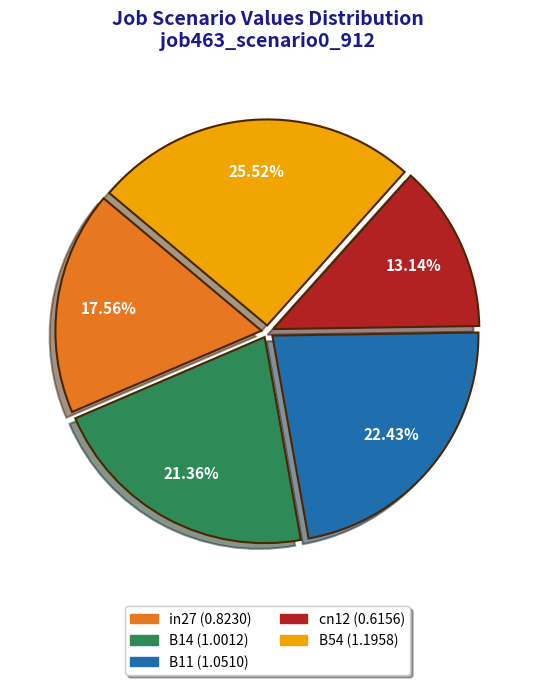

Is the sum of B11 and B54 greater than half?

No